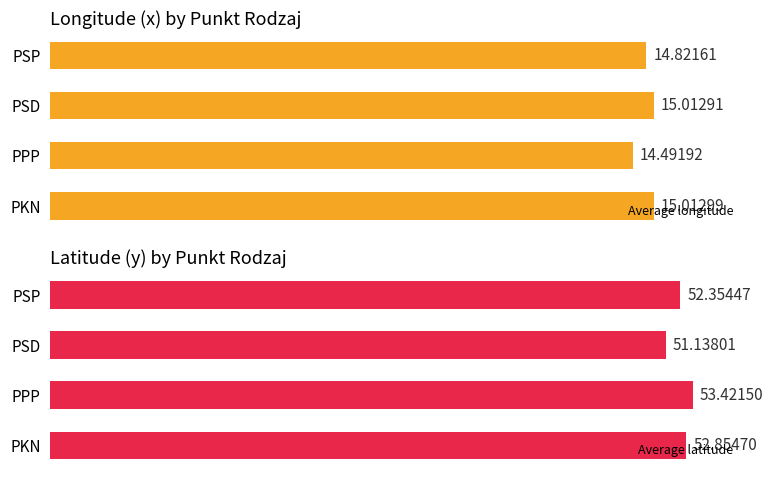

Where is Average latitude nearest to the value 52?

PSP